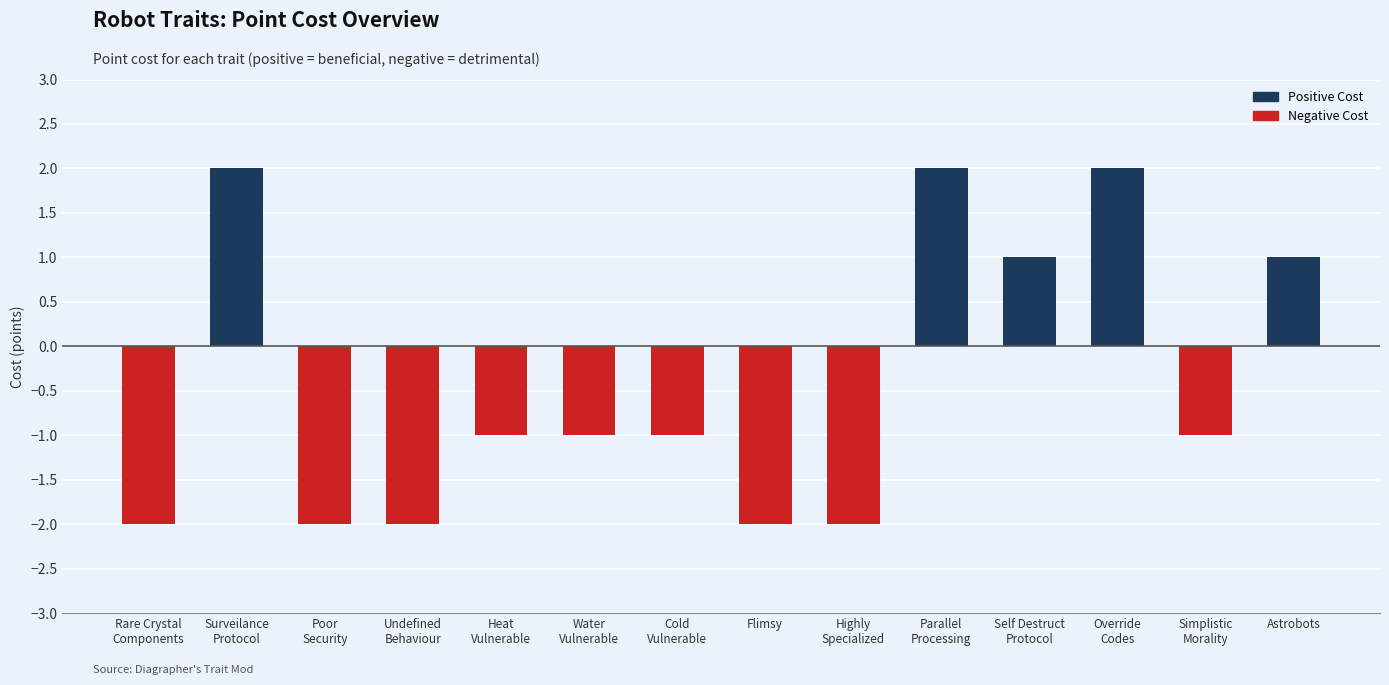

True or false: the data shows 2 at Astrobots.

False